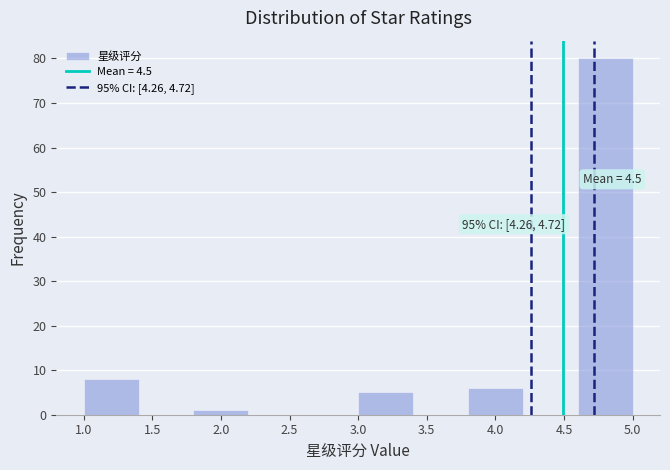

Which range on the x-axis has the tallest bar?

4.6 to 5.0